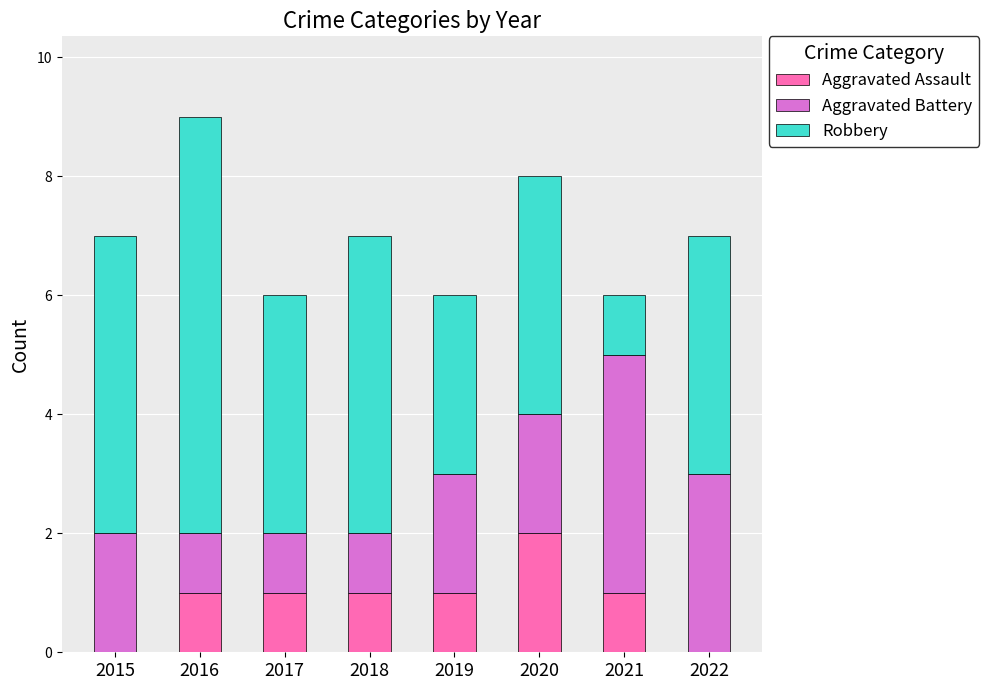

Which category has the highest value in the Aggravated Assault series?

2020